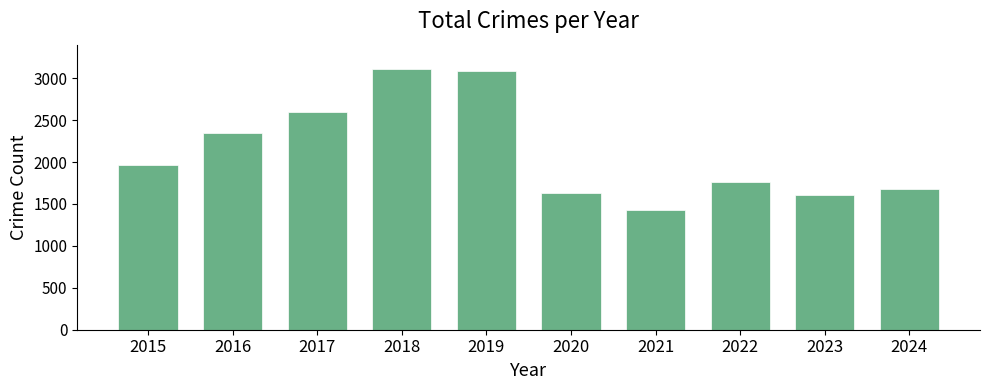

Reading left to right, what are all the values shown in this chart?

1968	2352	2592	3105	3080	1634	1423	1761	1612	1674